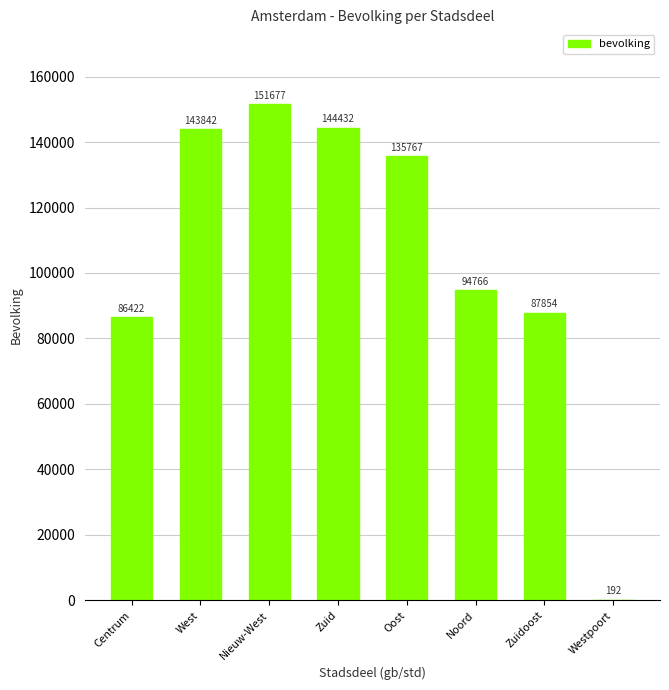

What is the sum of all values?

844952